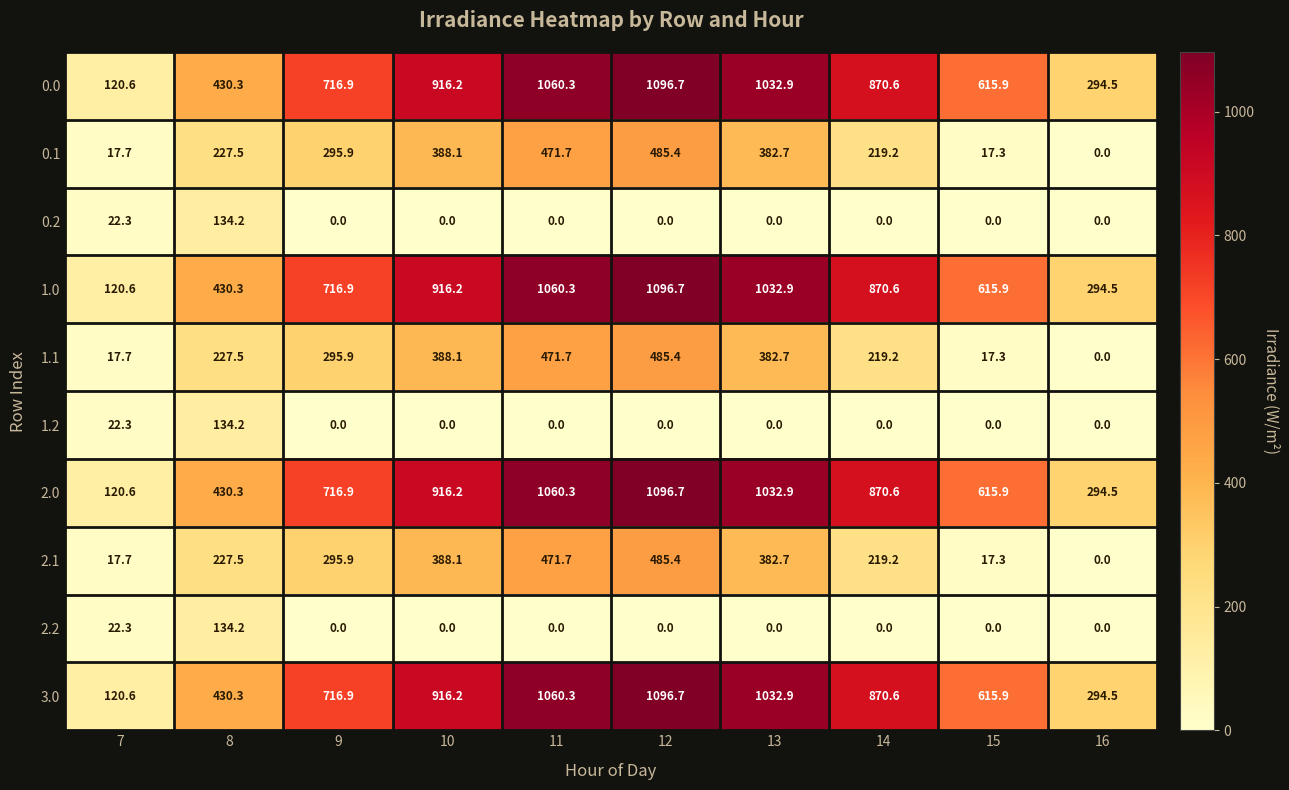

At how many categories does at least one series exceed 656?

6